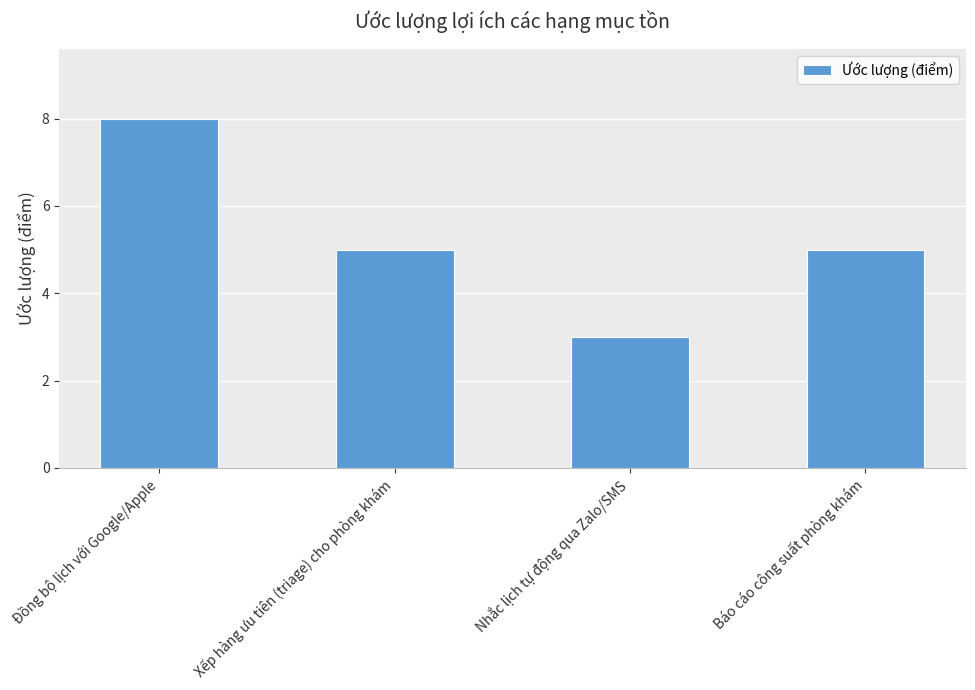

Read the value at Báo cáo công suất phòng khám.

5